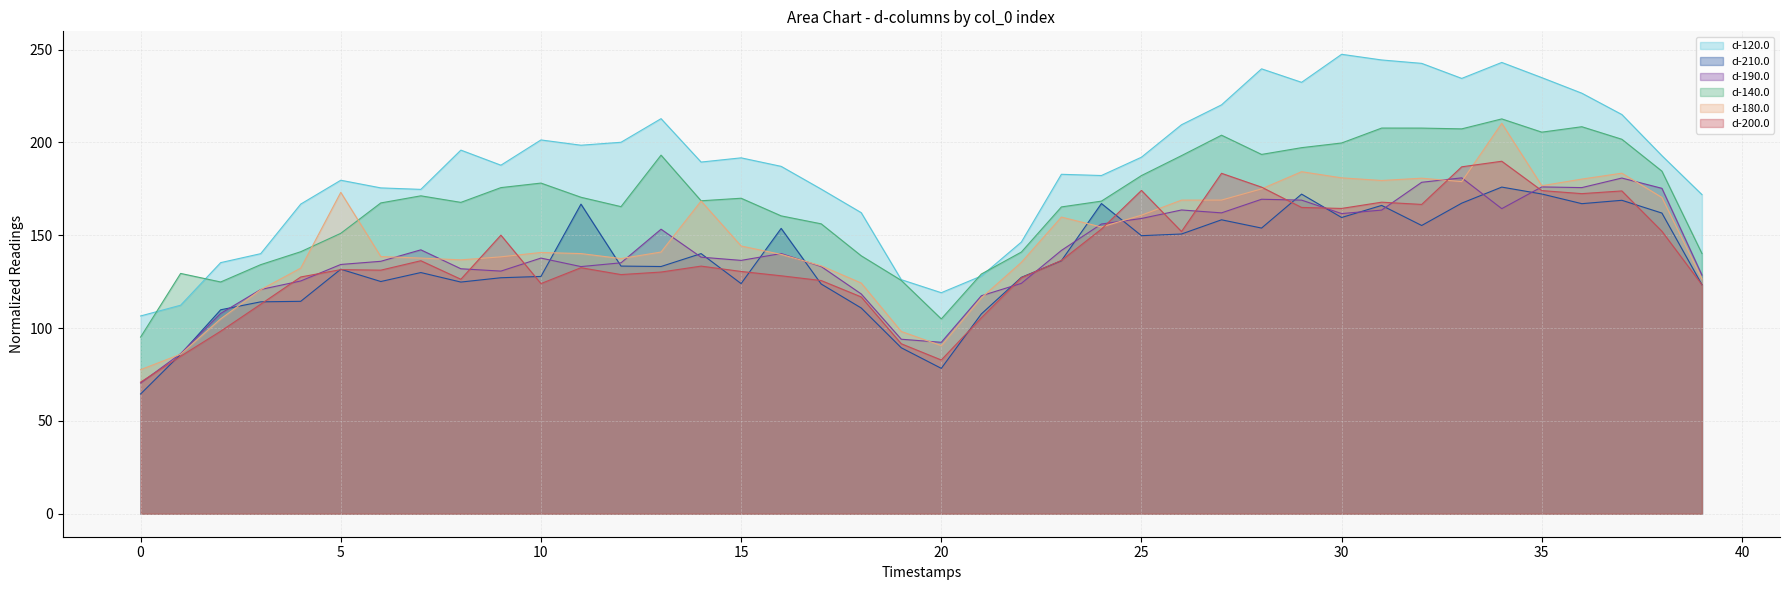

True or false: d-120.0 and d-190.0 cross at least once.

False